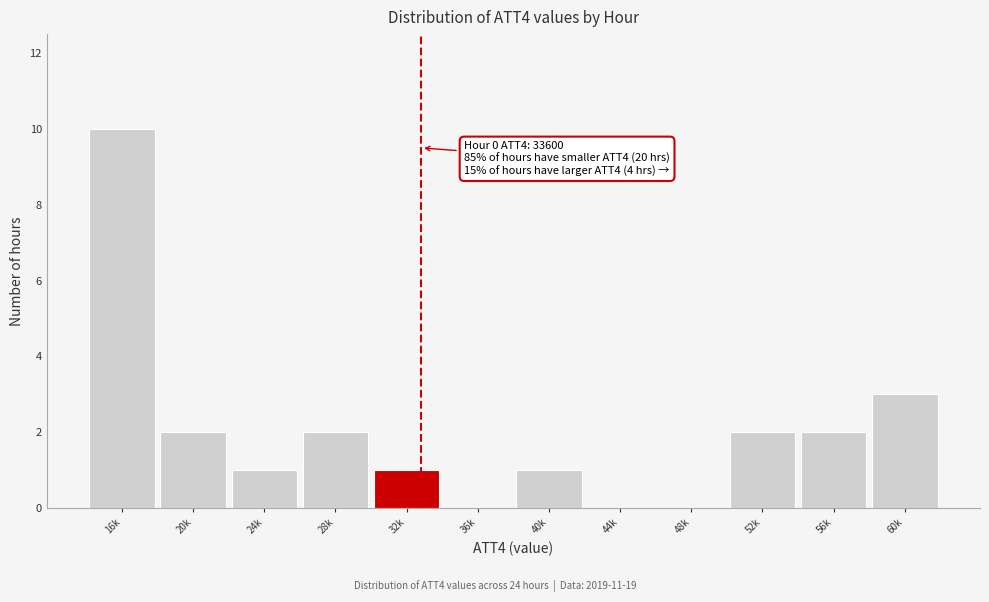

Reading left to right, list all the values displayed in this chart.

16k=10	20k=2	24k=1	28k=2	32k=1	36k=0	40k=1	44k=0	48k=0	52k=2	56k=2	60k=3